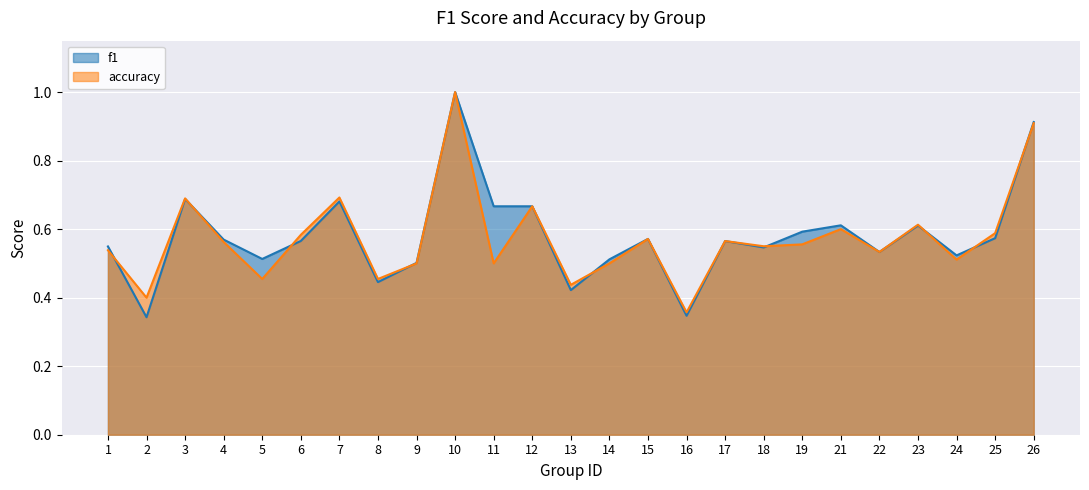

True or false: f1 has a value of 0.3 at 13.

False